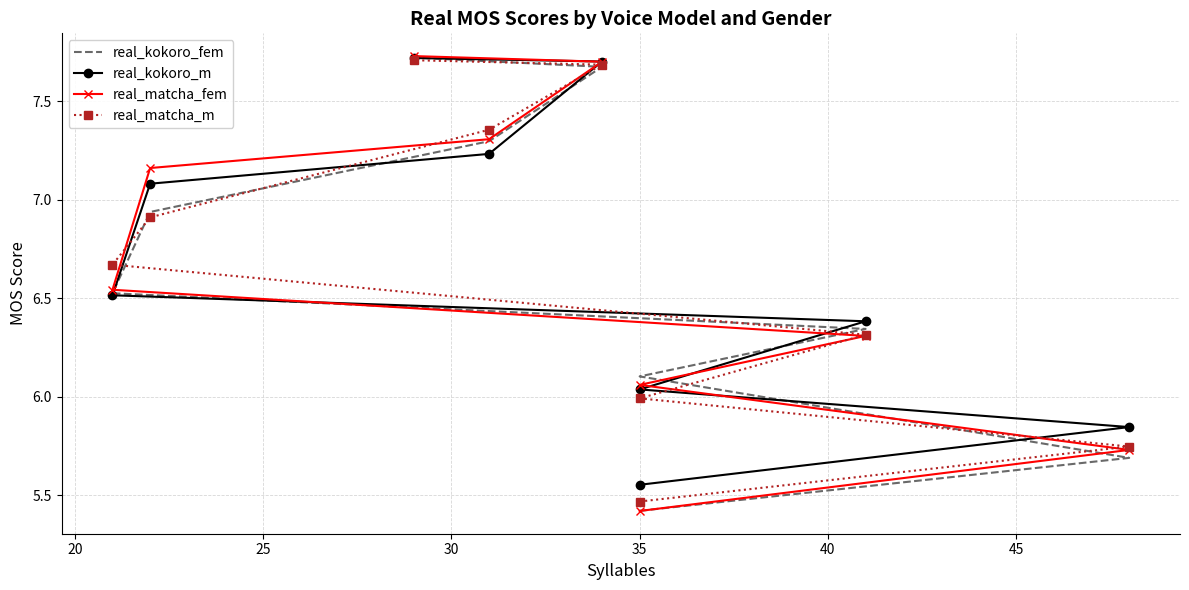

What is the highest value of the real_matcha_m series?

7.7